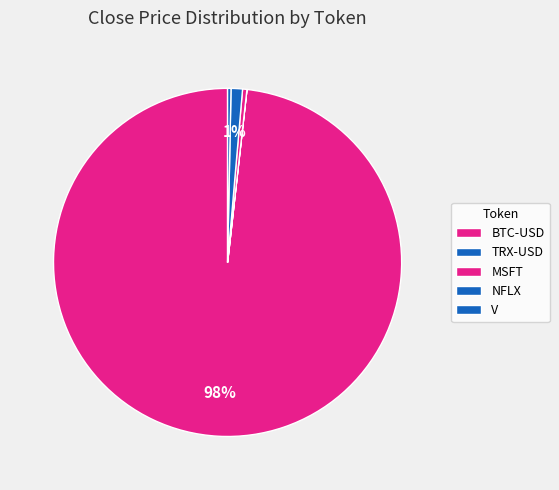

Rank the categories by value from highest to lowest.

BTC-USD, NFLX, MSFT, V, TRX-USD